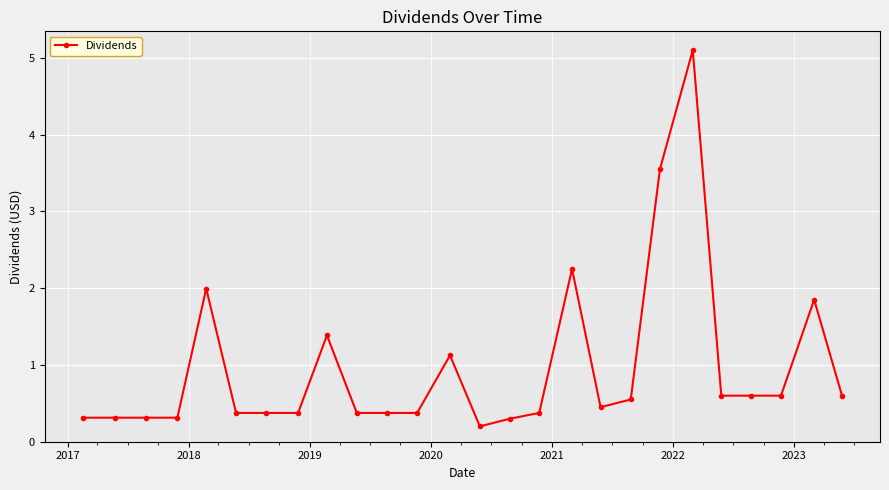

What is the difference between the maximum and minimum values?

4.9